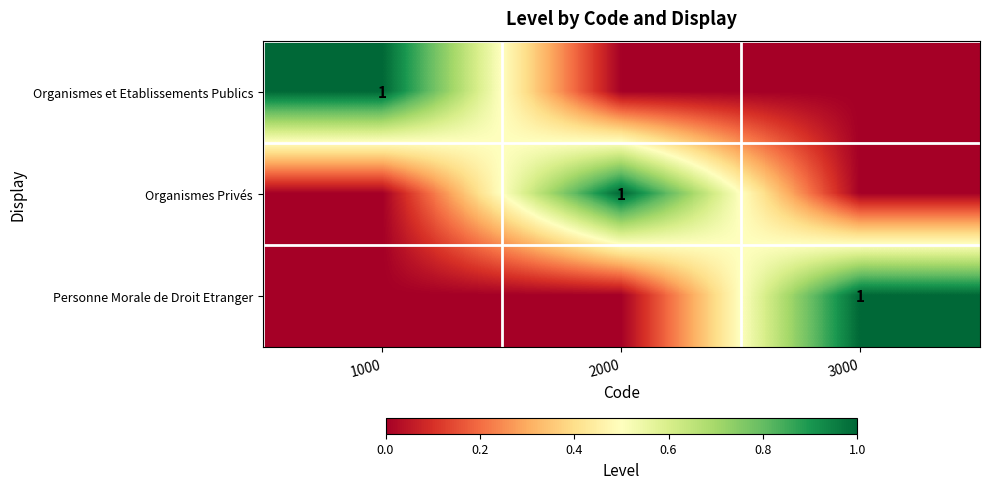

Which has a higher value, 3000 or 1000?

1000